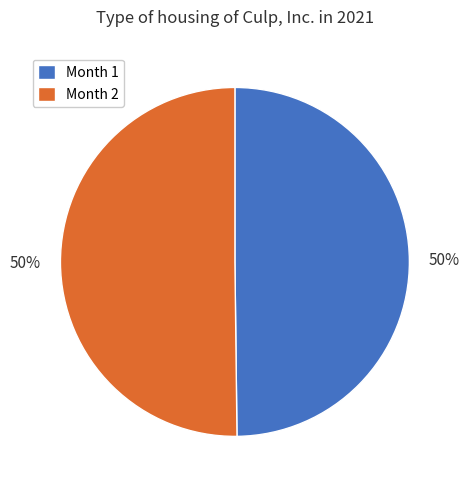

To the nearest percent, what is the average slice percentage?

50%